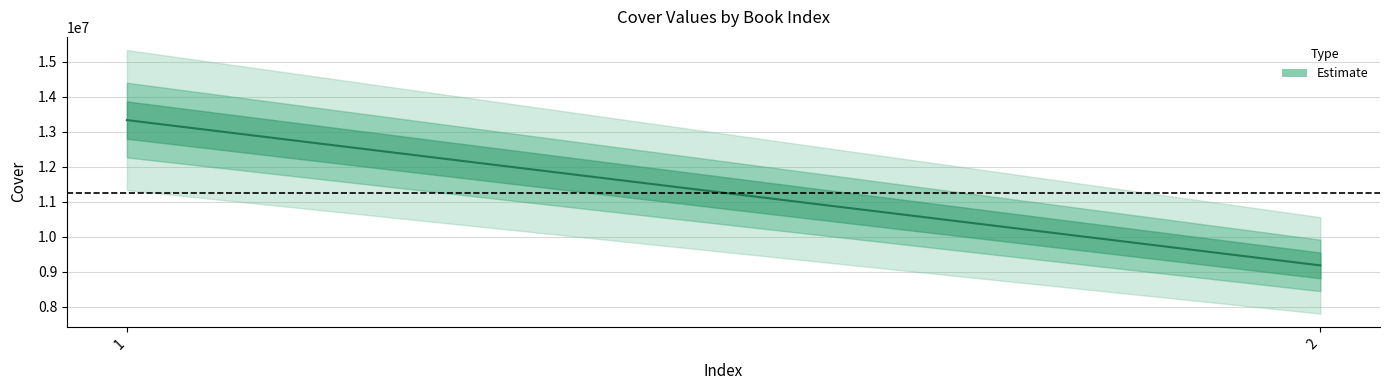

What is the sum of the values at 1 and 2?

22523767